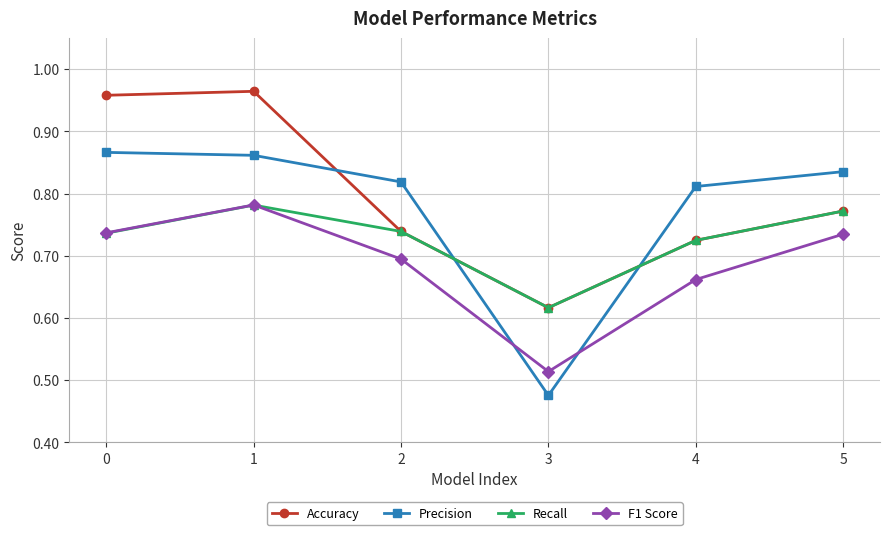

The value of Accuracy at 2 is 0.7. True or false?

True